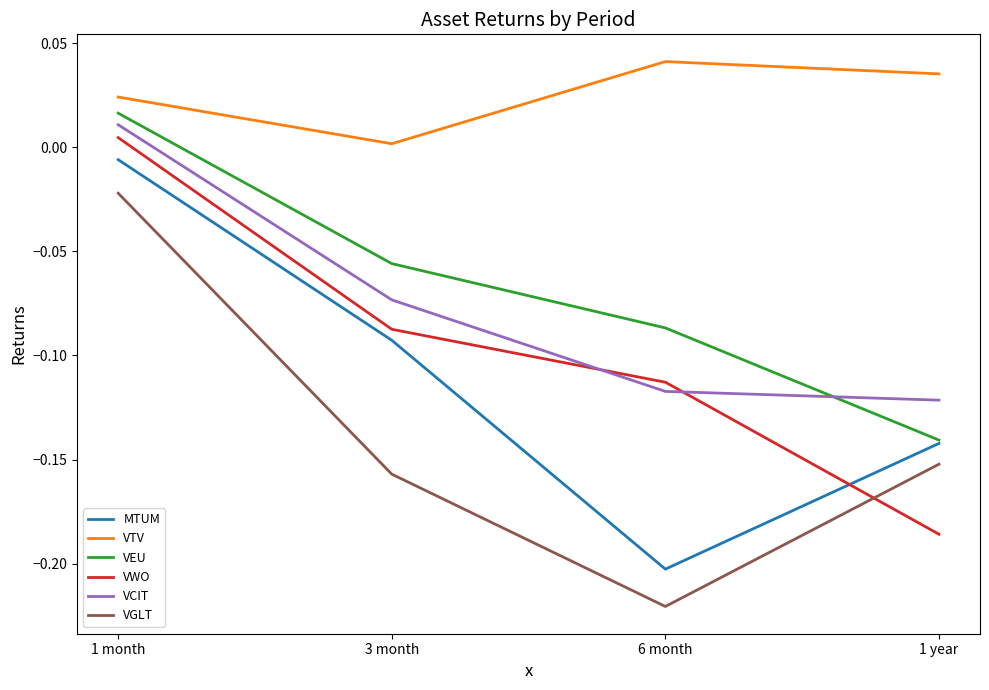

True or false: VWO and VTV cross at least once.

False